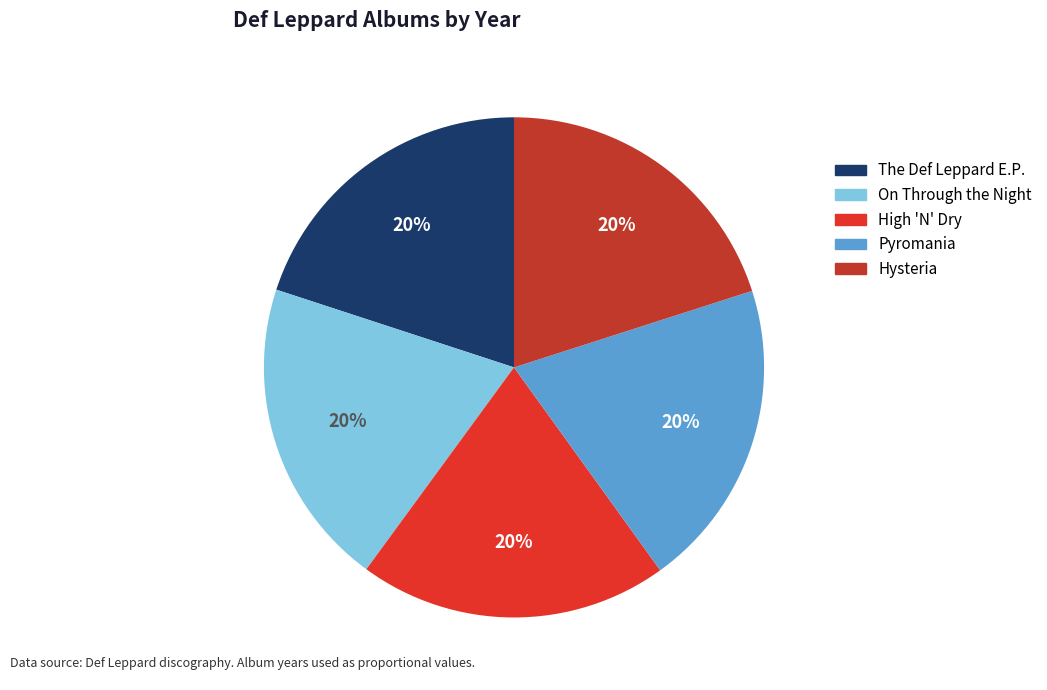

What is the largest slice in the pie chart?

Hysteria